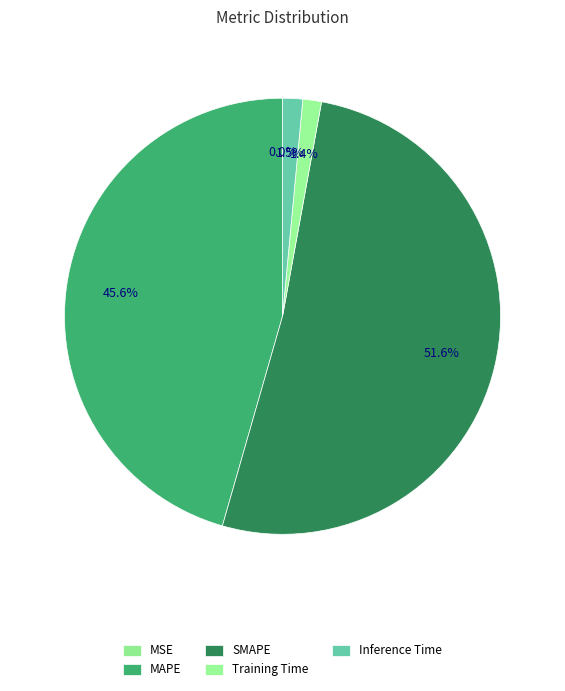

Does SMAPE account for over 50% of the chart?

Yes